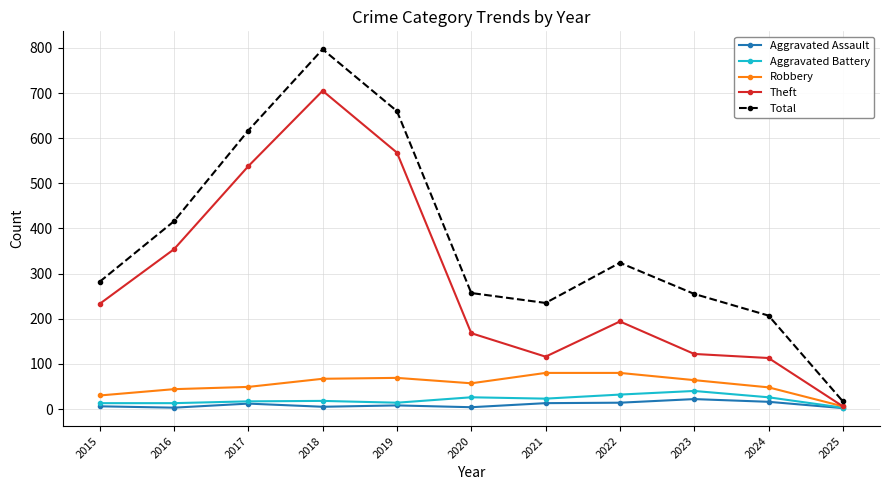

At which label does Aggravated Assault first exceed 8?

2017